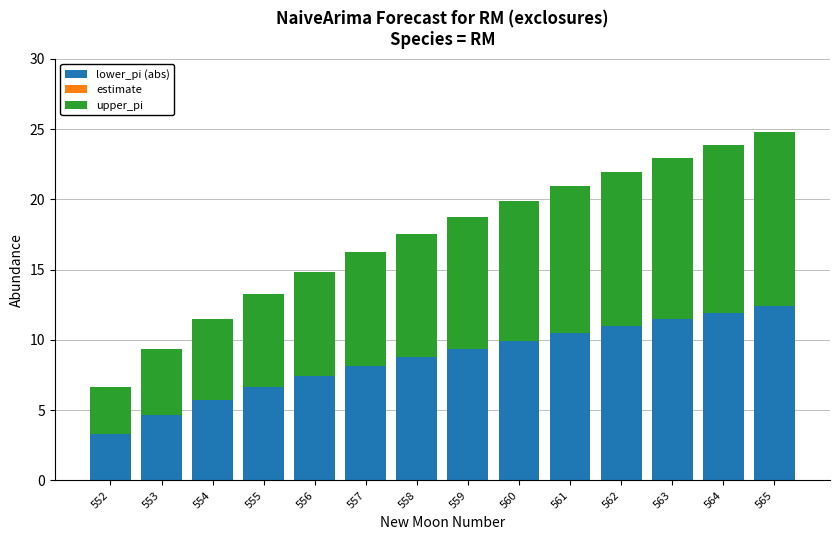

The value of lower_pi (abs) at 560 is 13.5. True or false?

False